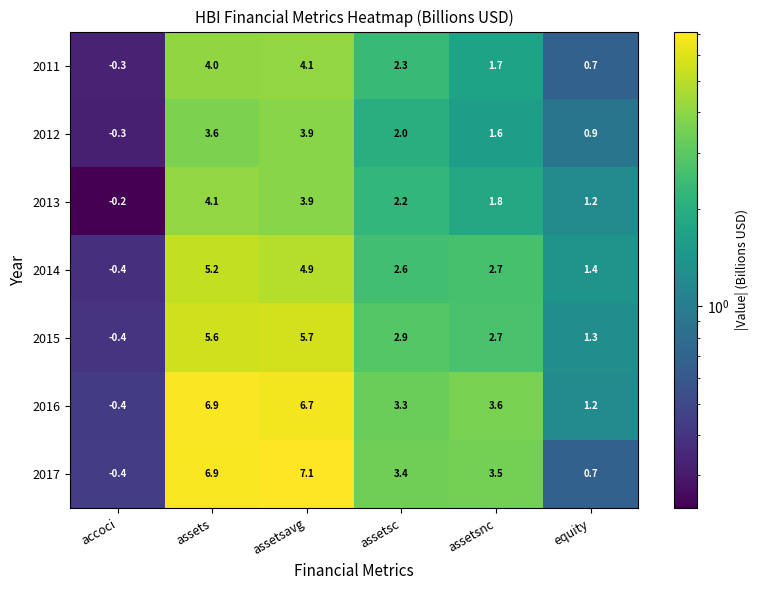

What is the sum of the 2012 values at assetsnc and assetsc?

3.6